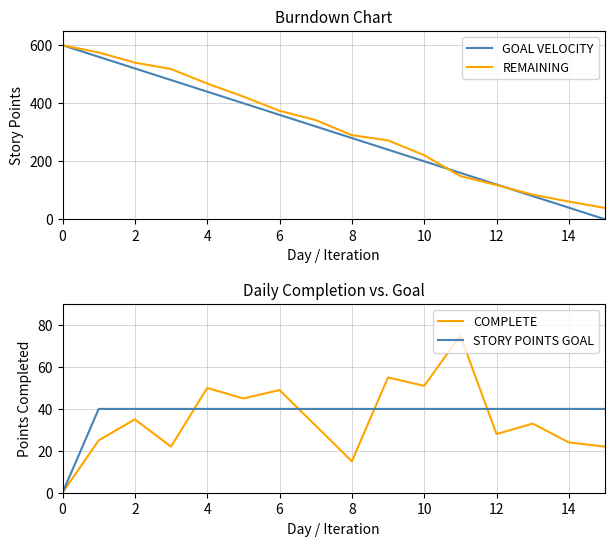

How many lines are shown in the chart?

4